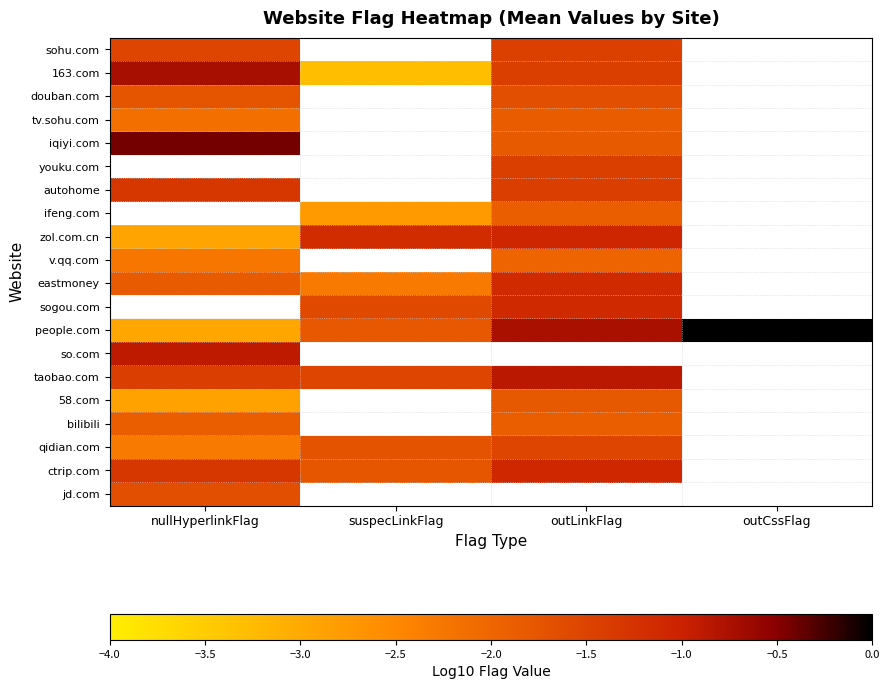

At which label is people.com closest to -1?

outLinkFlag